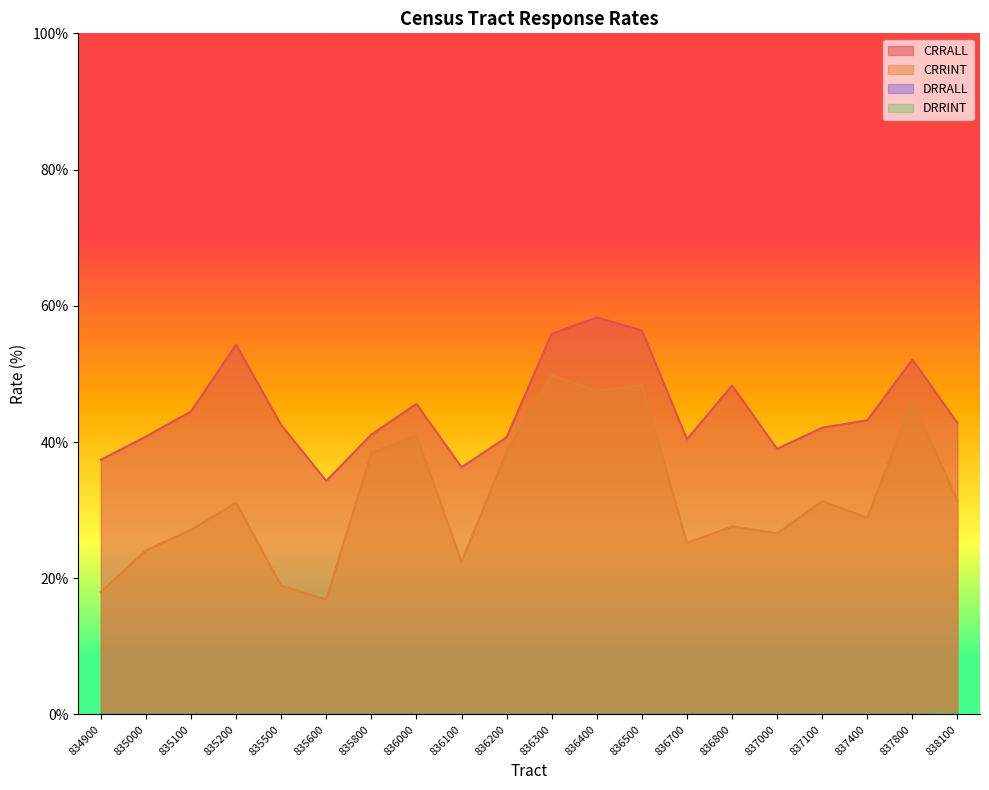

Which series has the widest spread of values?

CRRINT